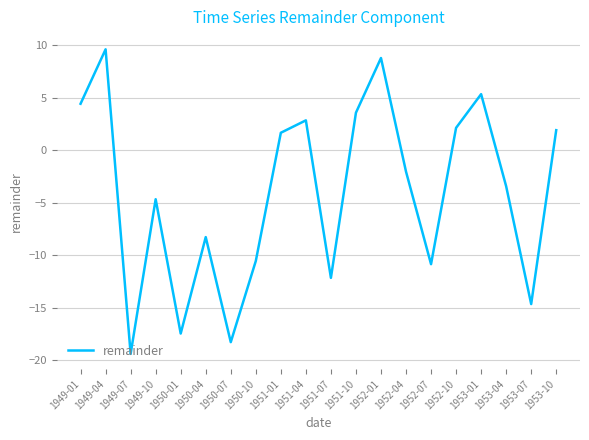

Which label corresponds to the smallest value in the chart?

1949-07